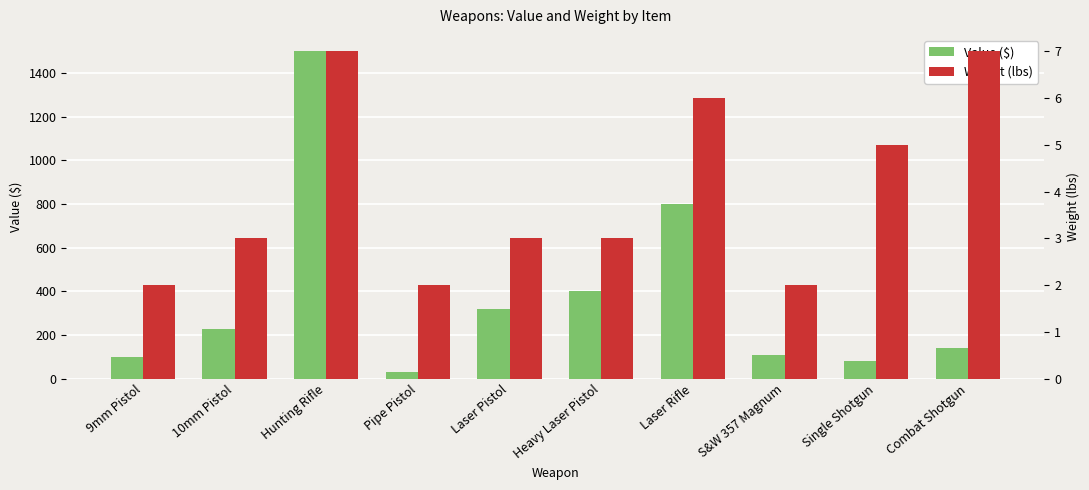

What is the difference between the maximum and second lowest values in the Weight (lbs) series?

5